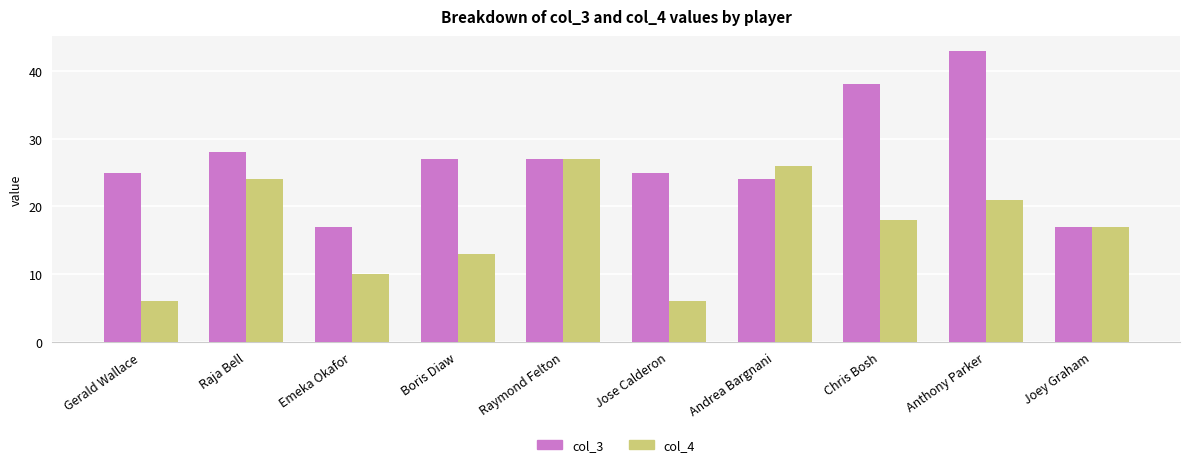

What is the value of the col_4 bar at the 10th from the left?

17